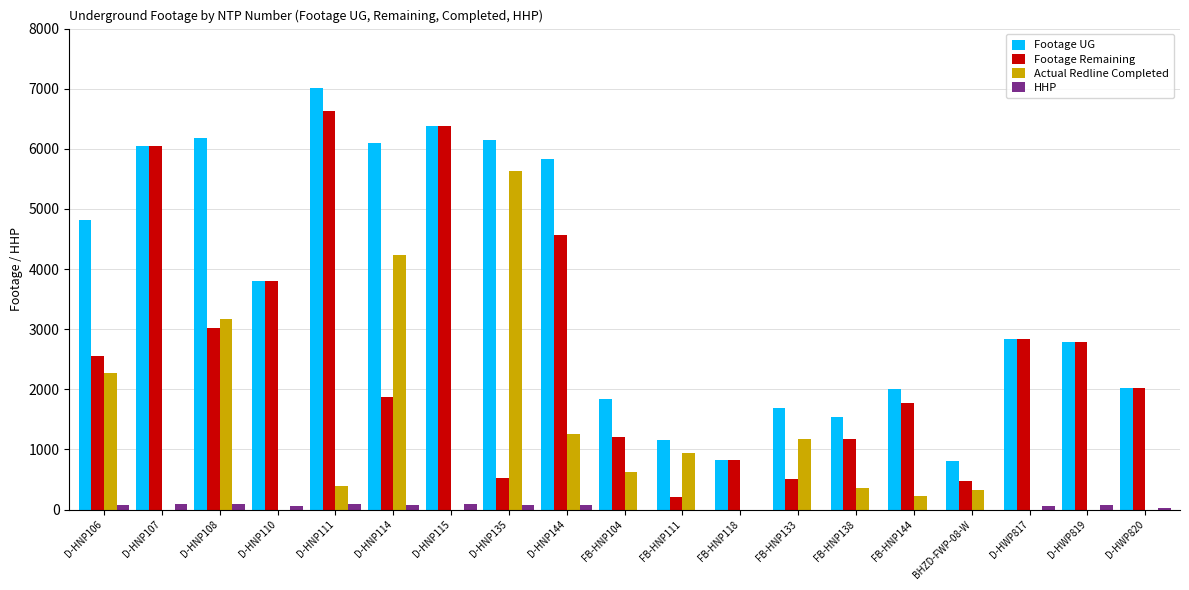

The value of Footage UG at D-HWP817 is 4309. True or false?

False